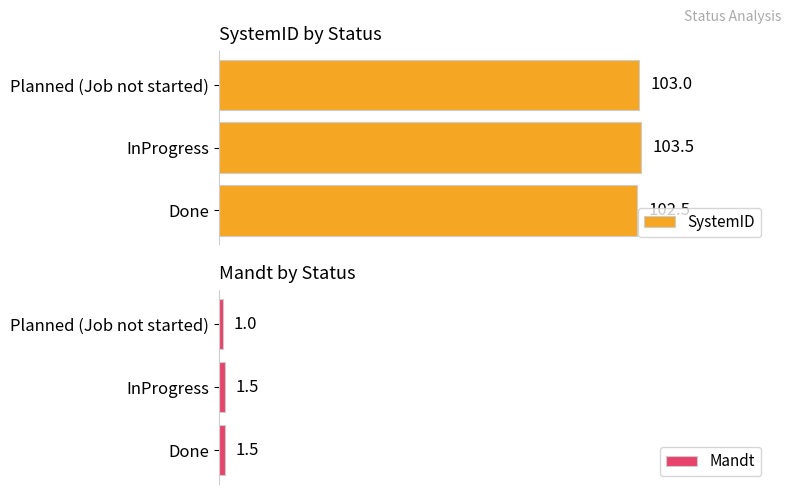

Where is SystemID nearest to the value 103?

Planned (Job not started)